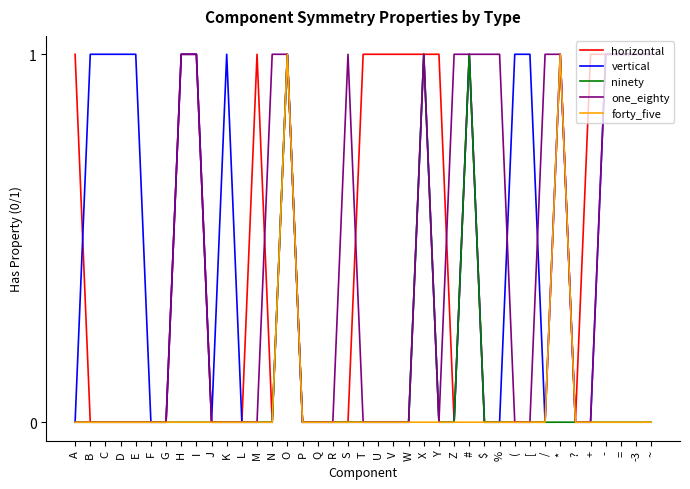

What position from the left is +?

35